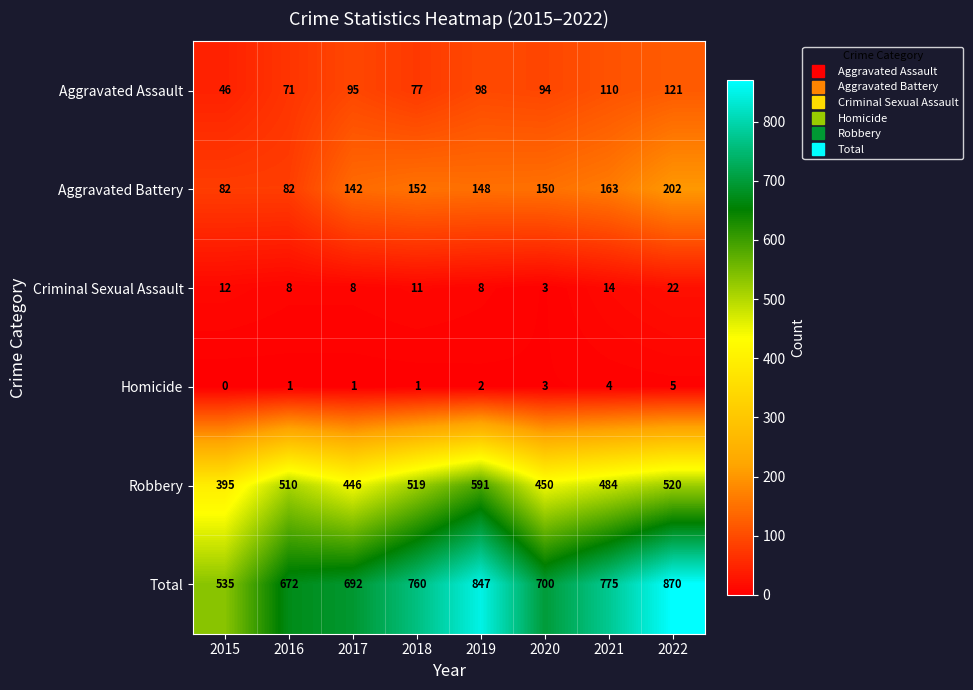

The value of Aggravated Assault at 2018 is 77. True or false?

True